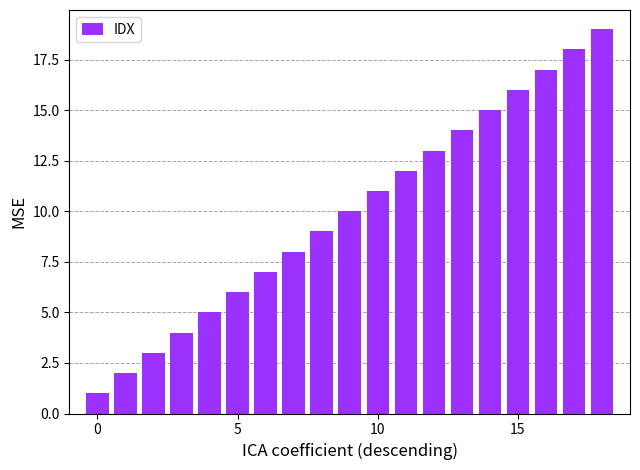

What is the sum of all values?

190